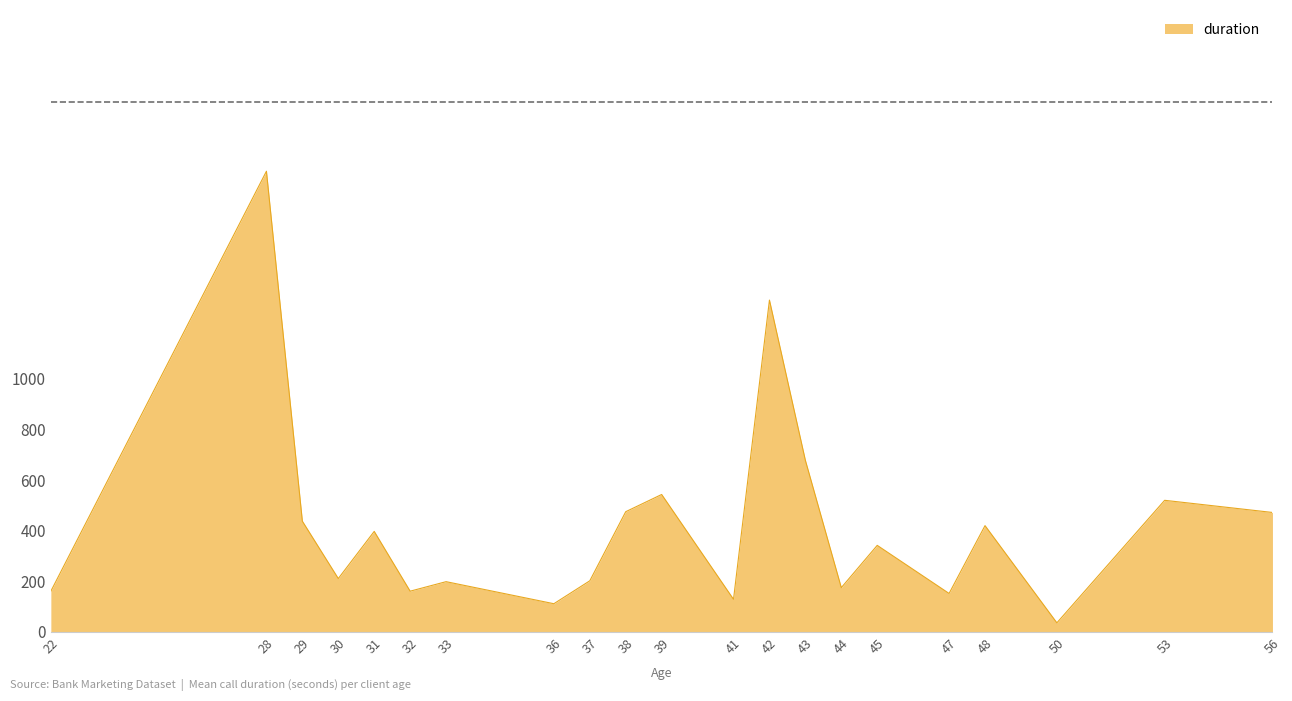

Does the chart have visible grid lines?

No